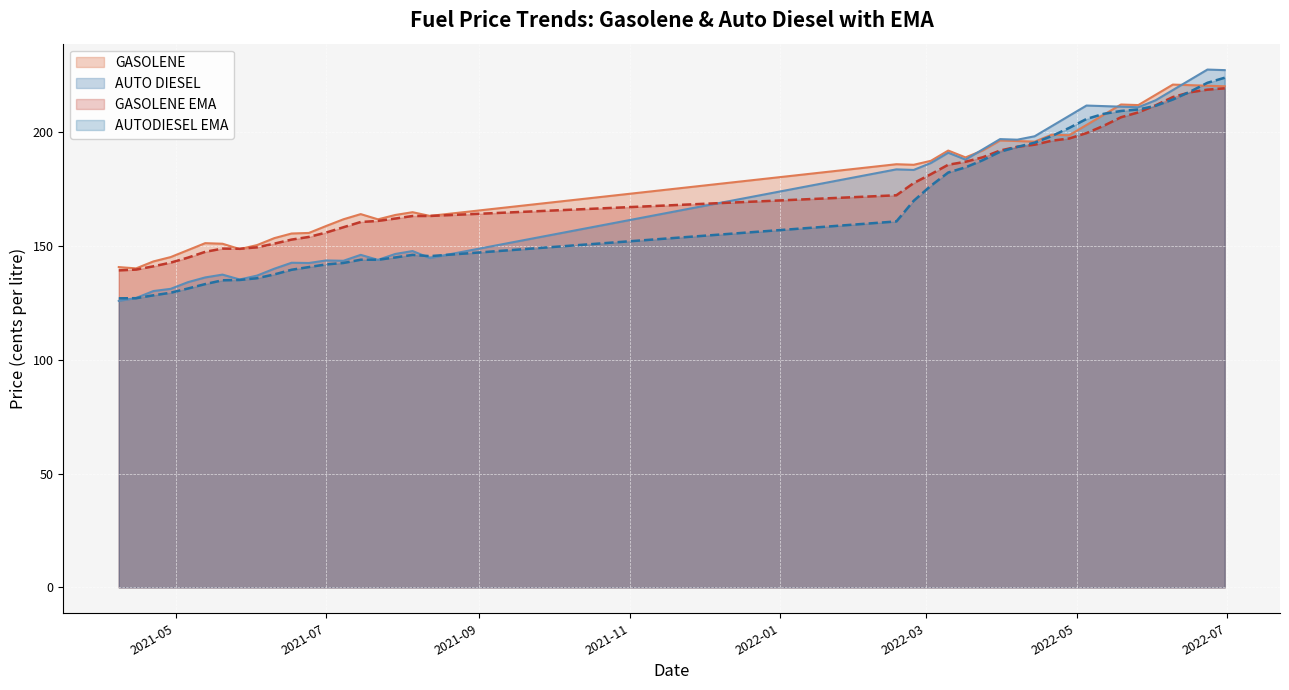

The value of GASOLENE EMA at 2021-08-05 is 288.0. True or false?

False